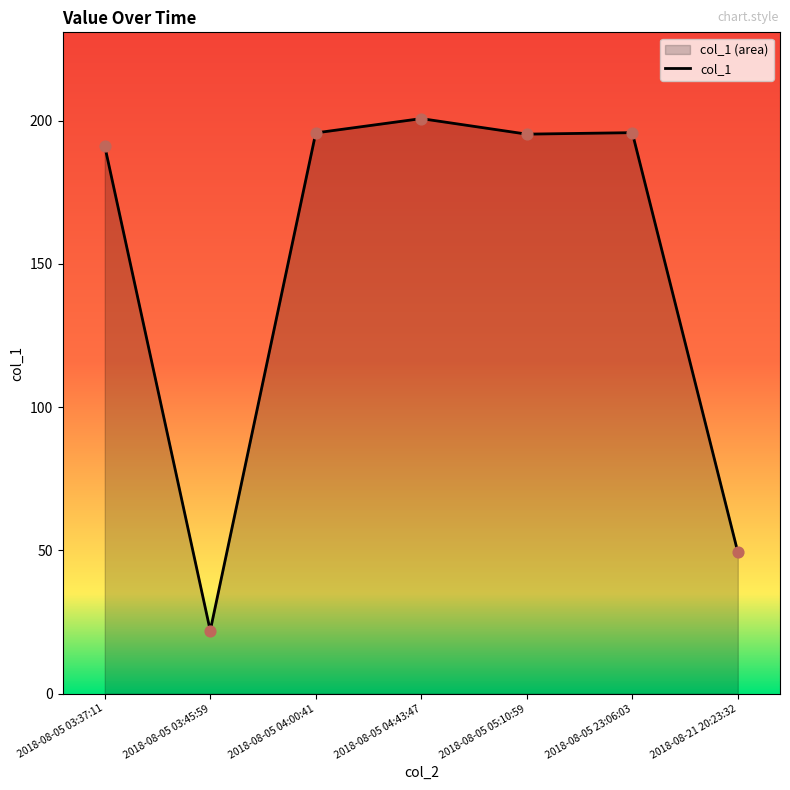

What is the change in value from 2018-08-05 04:00:41 to 2018-08-05 05:10:59?

-0.4